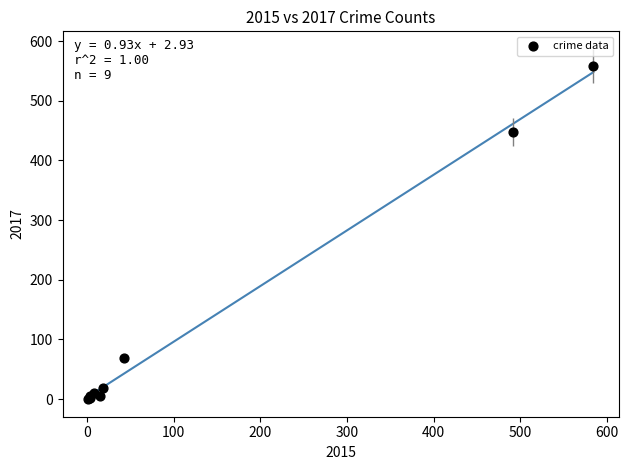

What Y value in the scatter plot is closest to 279?

447